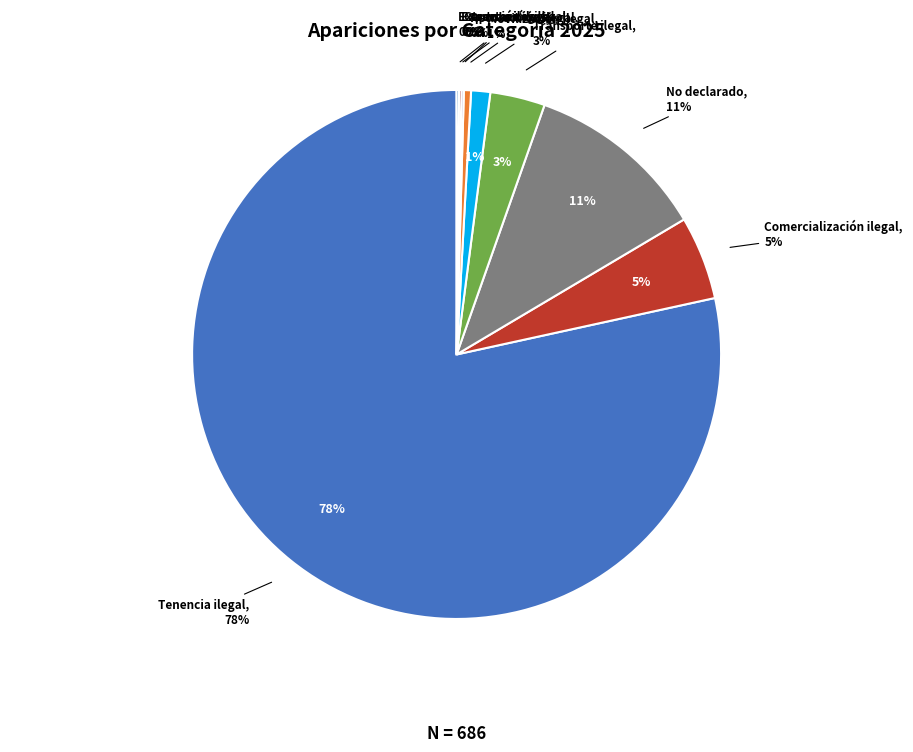

To the nearest percent, what is the average slice percentage?

11%